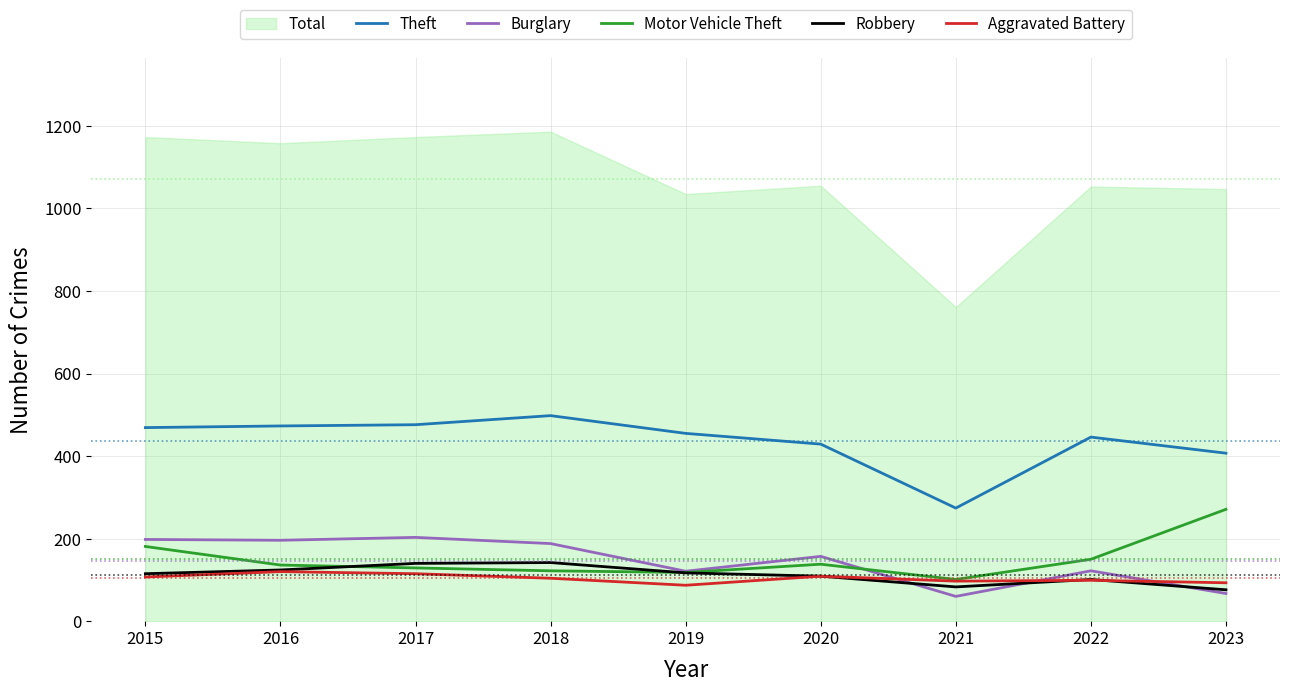

The value of Aggravated Battery at 2018 is 65. True or false?

False